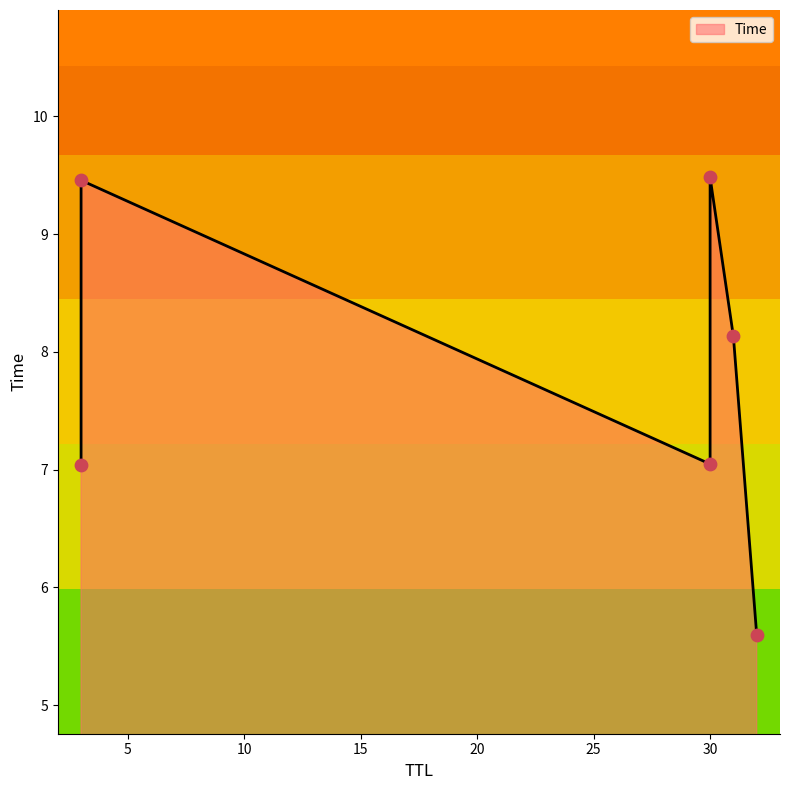

Between 31 and 30, which is larger?

31